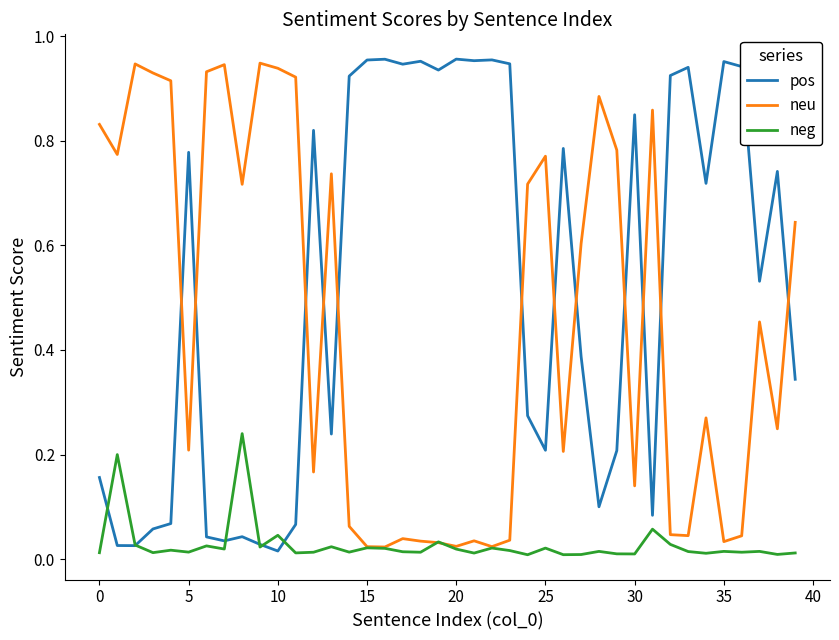

What are all the series names shown in the legend?

pos, neu, neg